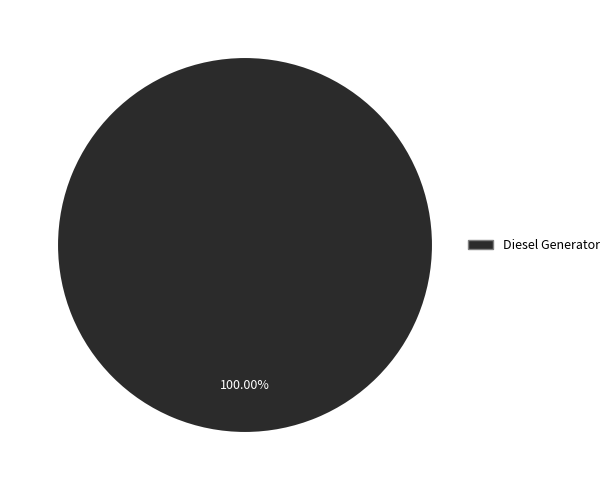

Does Diesel Generator account for over 50% of the chart?

Yes